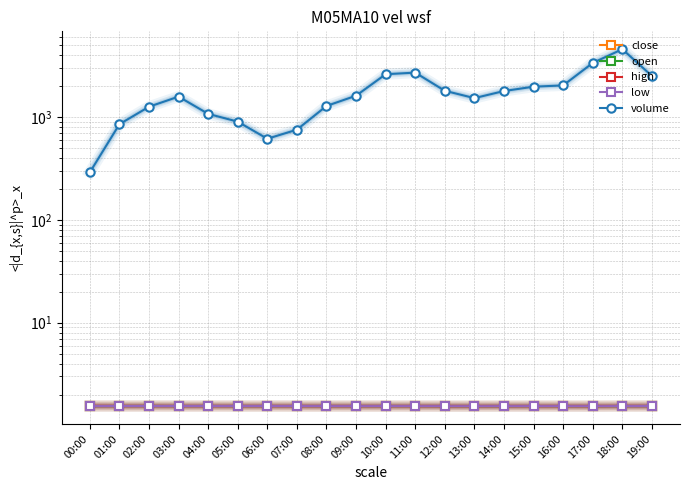

Count the low values in the range 1 to 2.

20